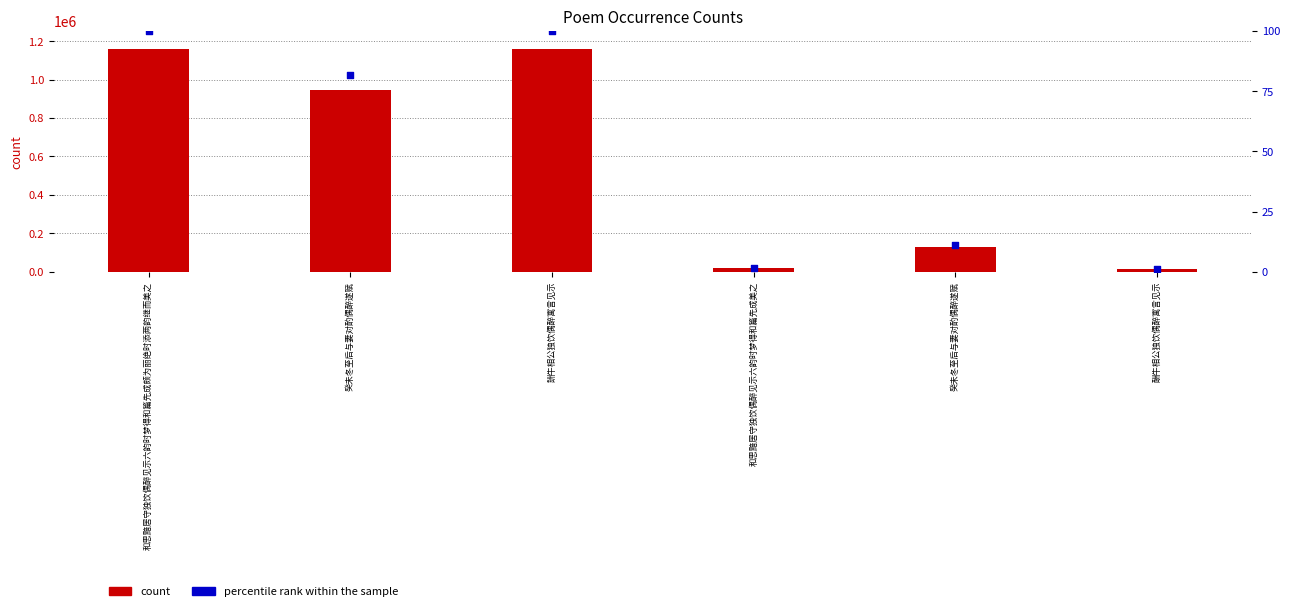

At how many categories does at least one series exceed 826882?

3